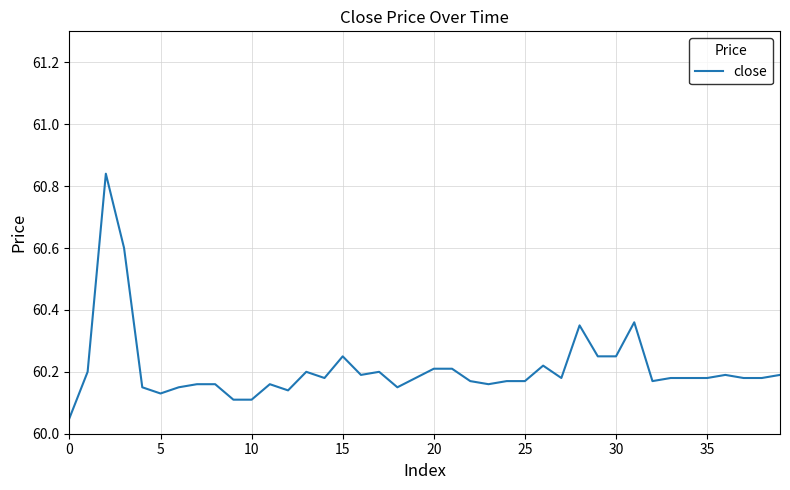

What is the difference between the maximum and minimum values?

0.8